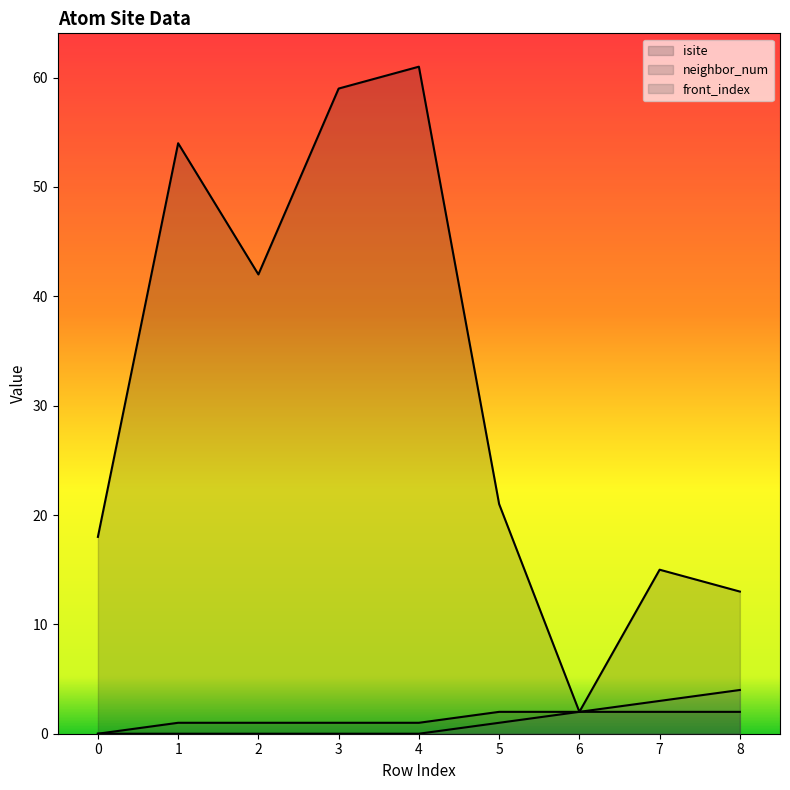

What is the greatest value displayed?

61